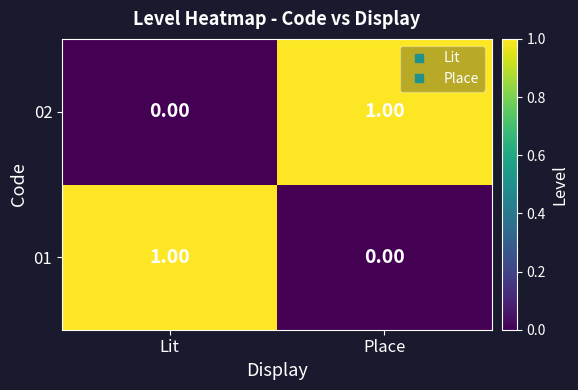

Where is 01 nearest to the value 0?

Place